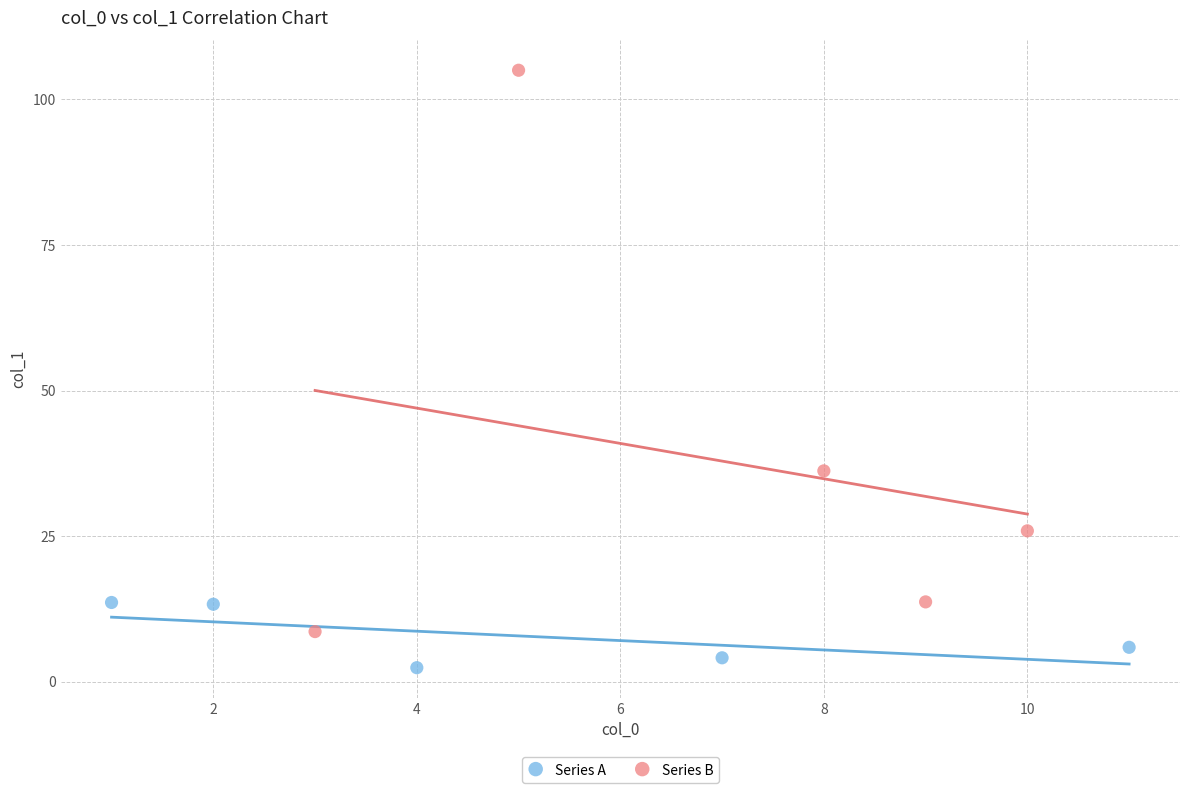

What are all the series names shown in the legend?

Series A, Series B